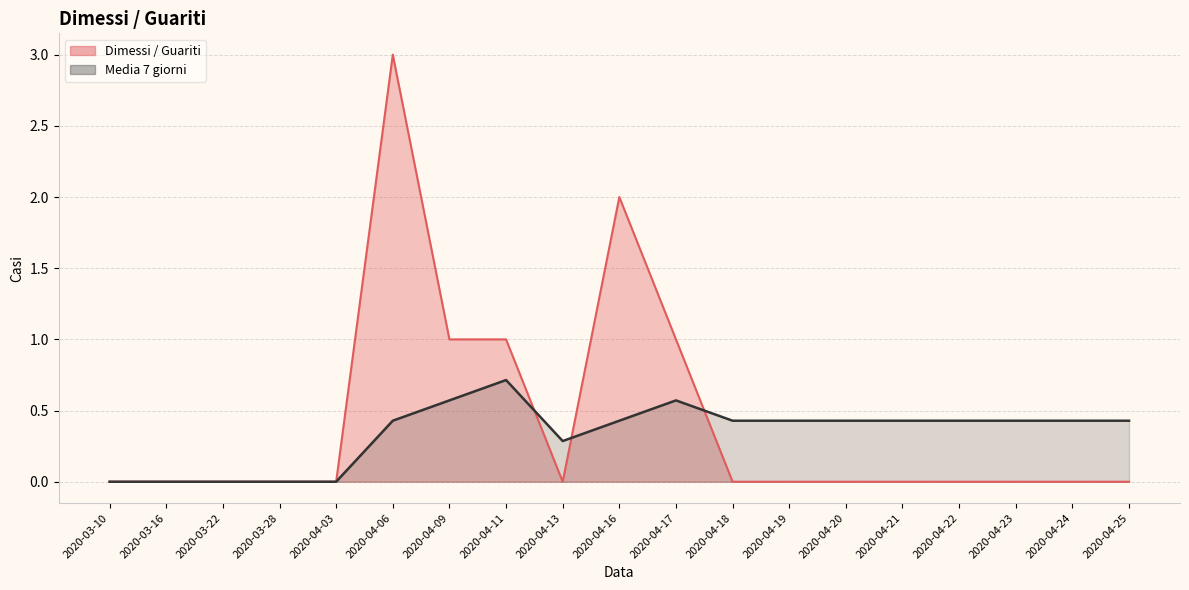

In Media 7 giorni, how many points are higher than both neighbors (excluding endpoints)?

2